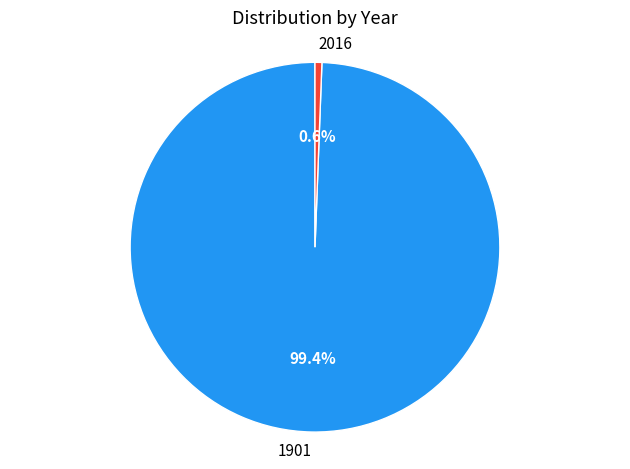

Which category accounts for the majority?

1901